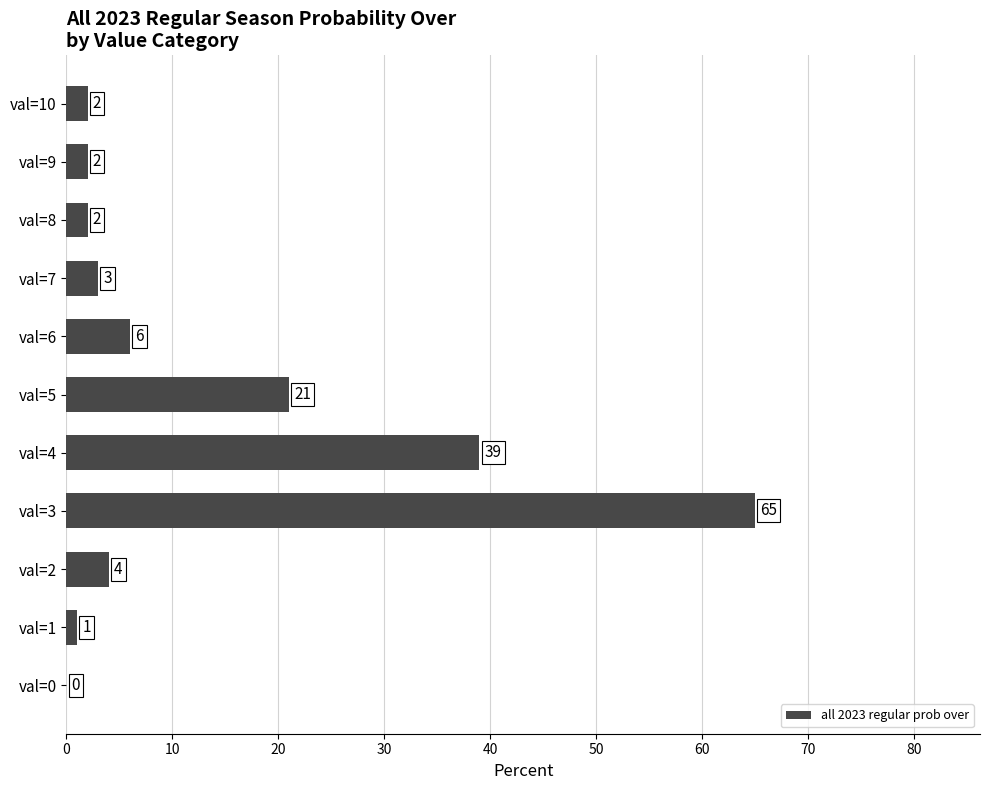

Is it true that the value at val=0 is 0?

True